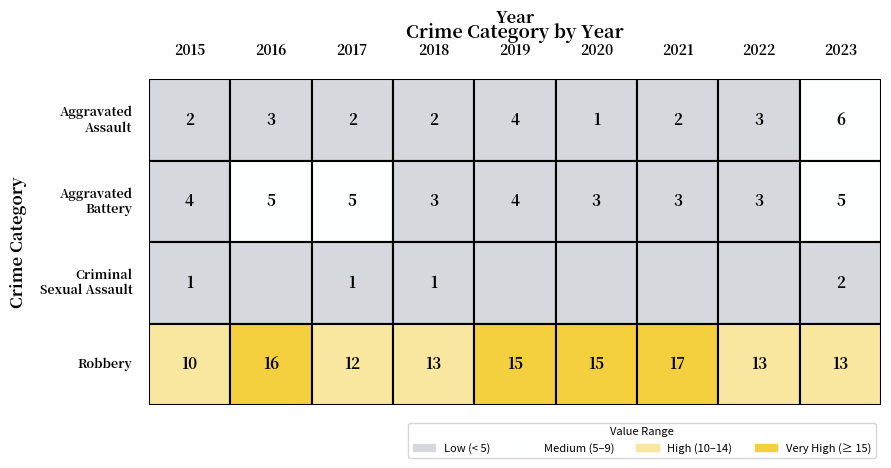

How many Aggravated Assault values are between 2 and 3?

6